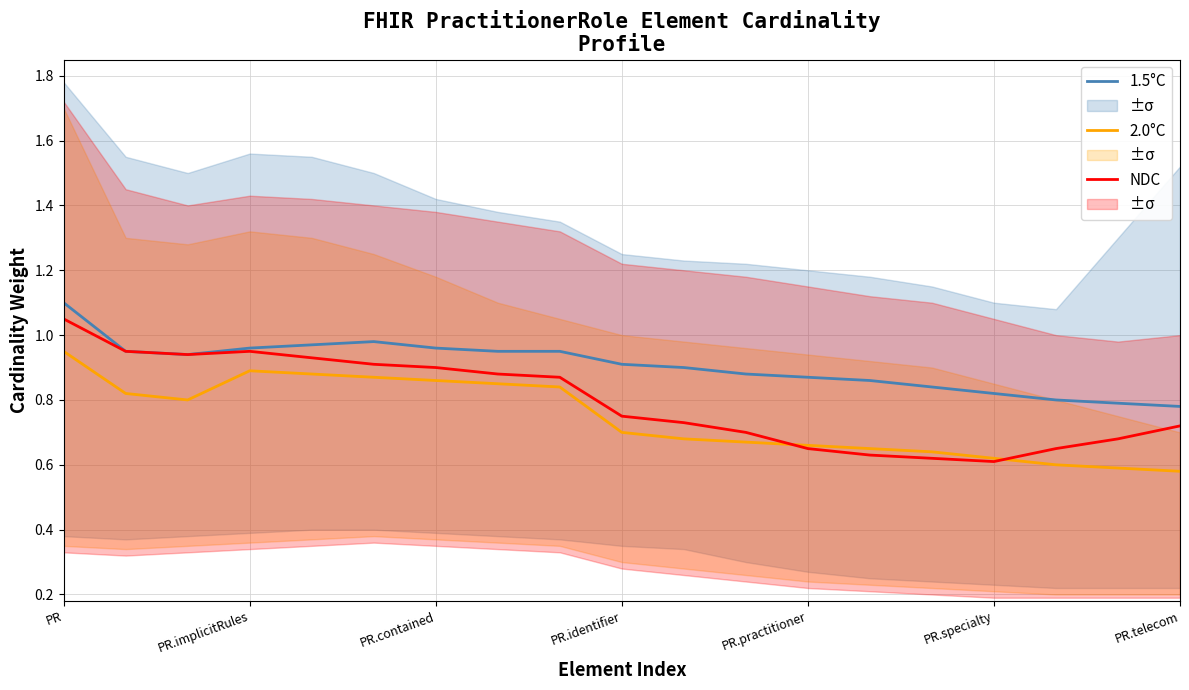

True or false: NDC has a value of 0.9 at PR.contained.

True